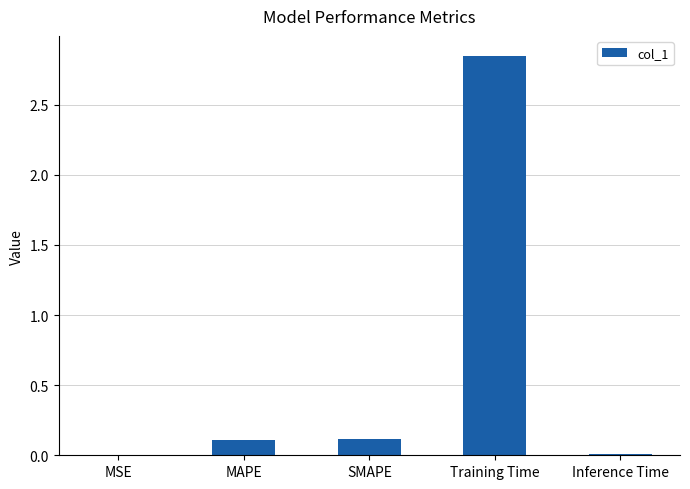

True or false: the data shows 0.0 at Inference Time.

True